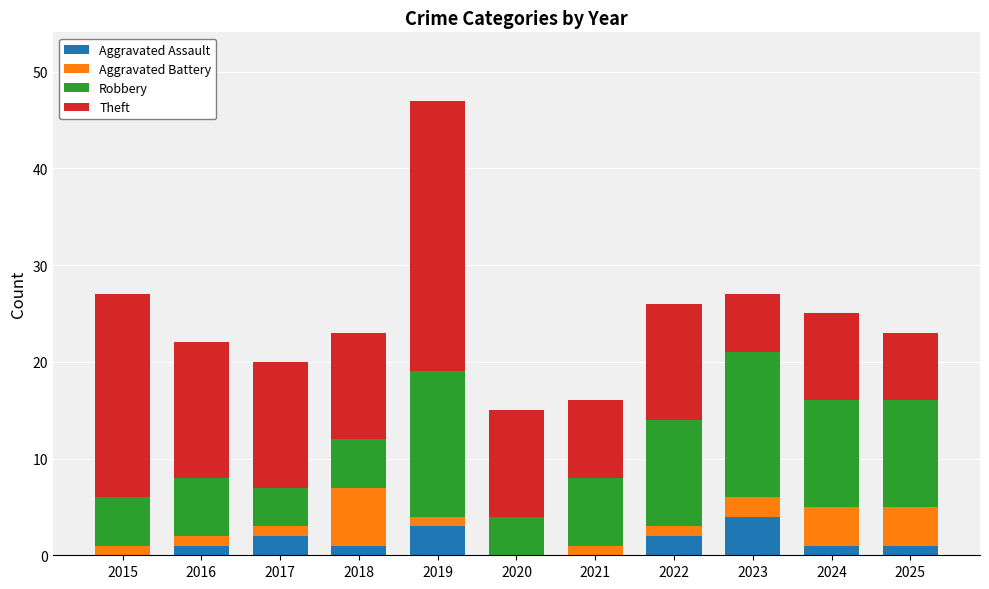

Is it true that Aggravated Assault equals 3 at 2019?

True